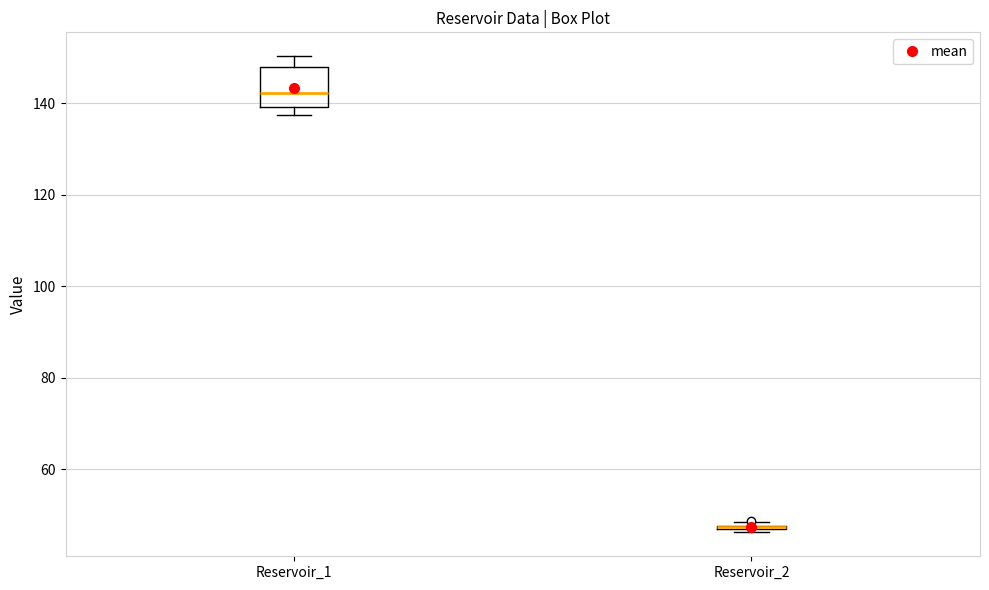

Which box is the tallest, from its lower edge to its upper edge?

Reservoir_1